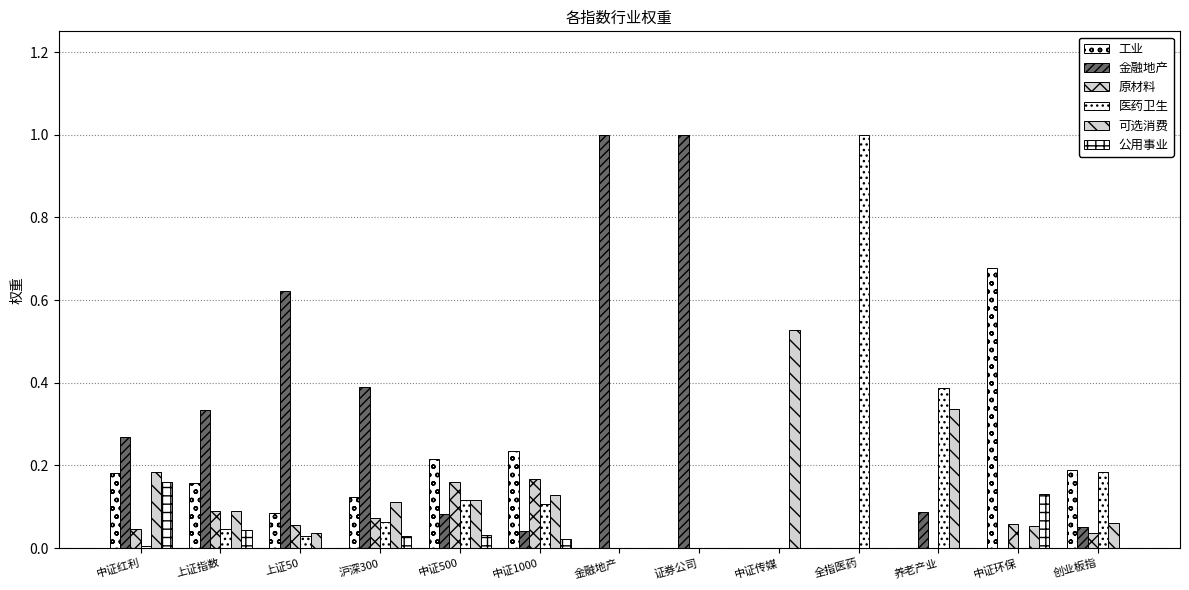

Does the chart contain stacked bars?

No